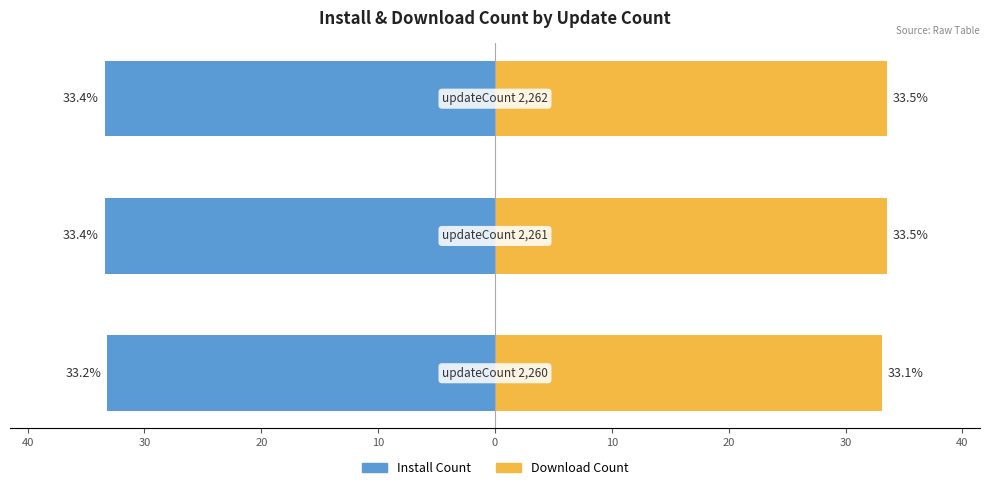

Rank the series by their maximum value, from highest to lowest.

Download Count, Install Count